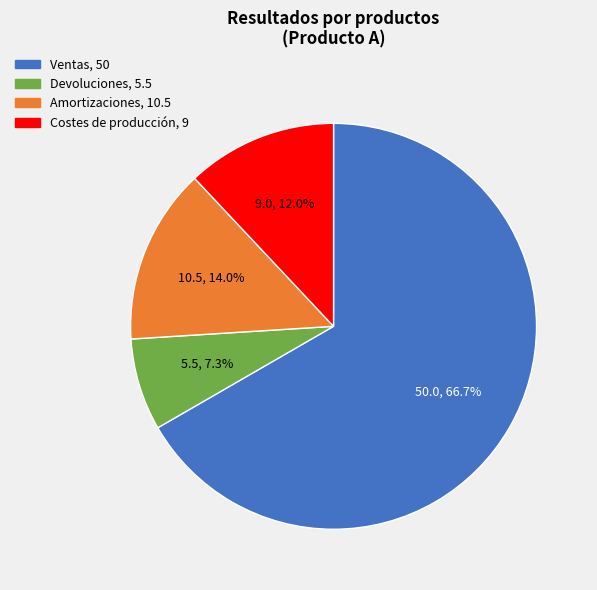

What is the smallest slice in the pie chart?

Devoluciones